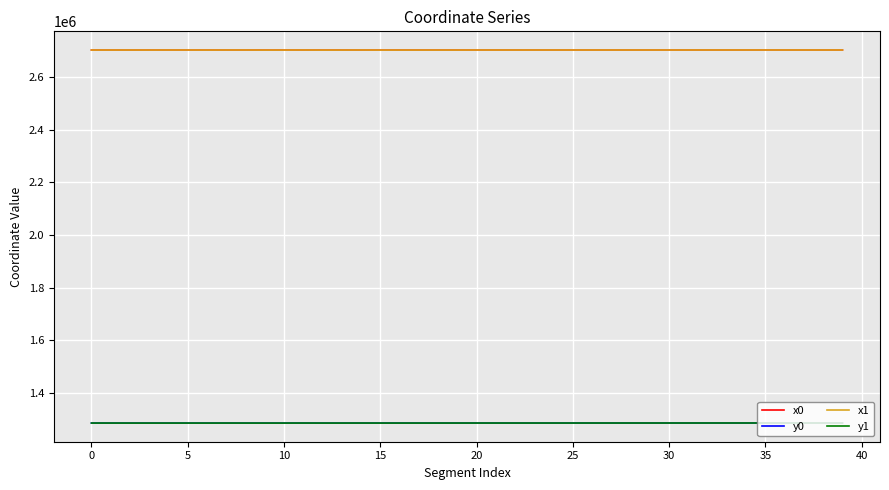

What is the smallest value displayed?

1285147.6